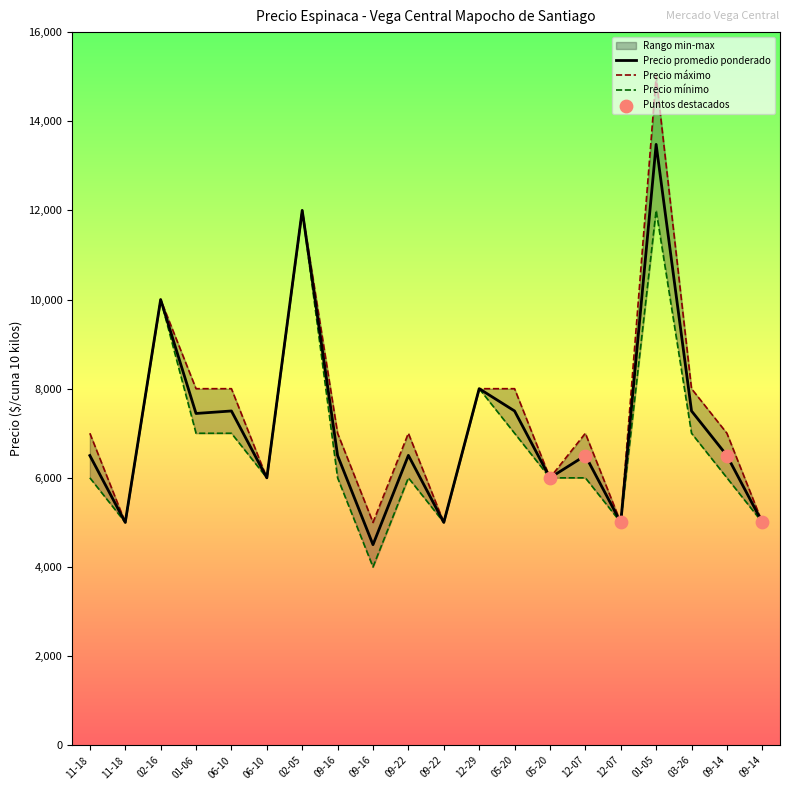

What are all the series names shown in the legend?

Precio promedio ponderado, Precio maximo, Precio minimo